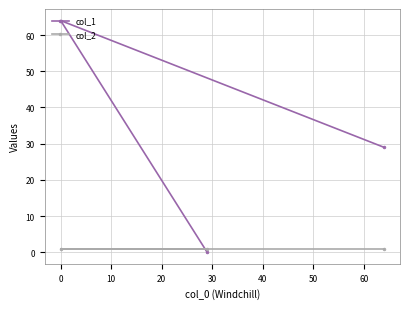

Reading left to right, list all the values displayed in this chart.

col_1: 64	0	29
col_2: 1	1	1